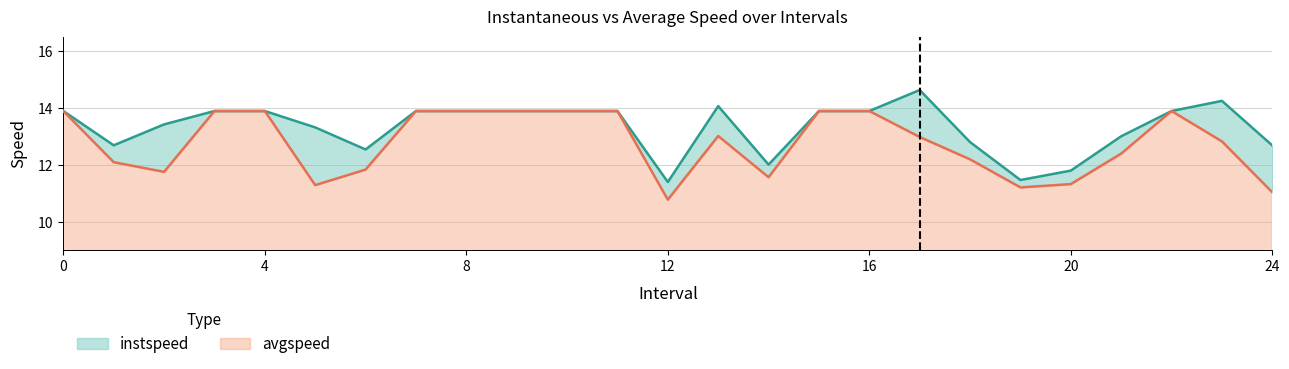

Where is avgspeed nearest to the value 12?

1